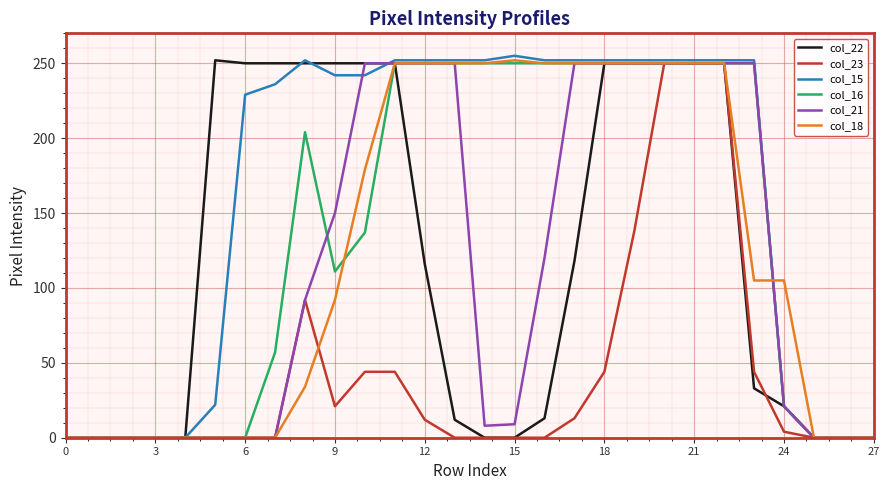

Which series has the largest total across all categories?

col_15